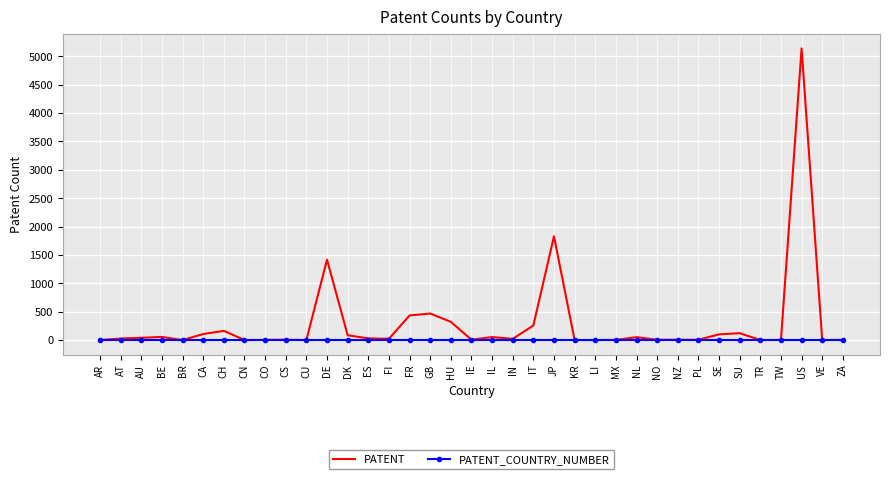

What position from the left is AT?

2